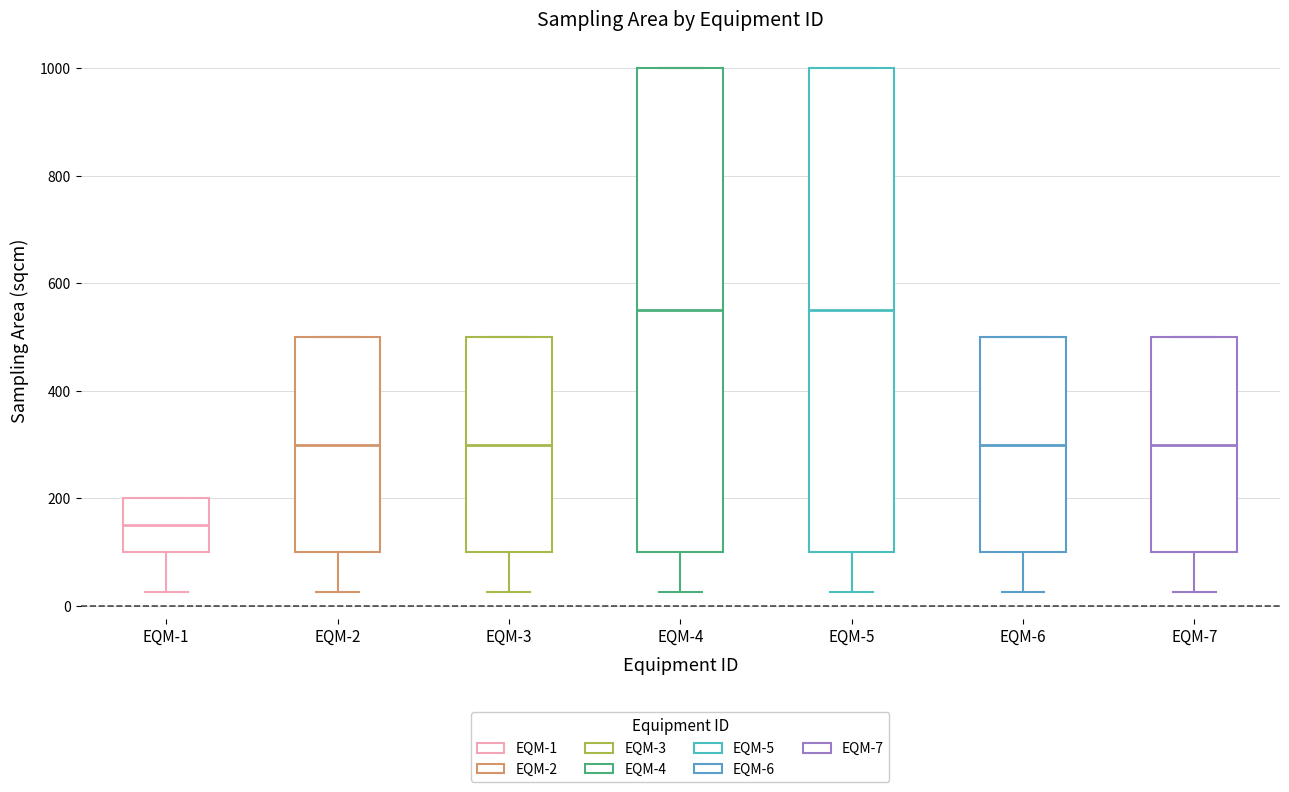

Reading left to right, transcribe this box plot: for each box, give where its median line is, the range the box spans, and where its two whiskers end, as read against the y-axis. The values are not printed on the chart, so give them approximately, as read against the axis.

EQM-1: median 160, box 100 to 200, whiskers 20 to 200
EQM-2: median 300, box 100 to 500, whiskers 20 to 500
EQM-3: median 300, box 100 to 500, whiskers 20 to 500
EQM-4: median 560, box 100 to 1000, whiskers 20 to 1000
EQM-5: median 560, box 100 to 1000, whiskers 20 to 1000
EQM-6: median 300, box 100 to 500, whiskers 20 to 500
EQM-7: median 300, box 100 to 500, whiskers 20 to 500